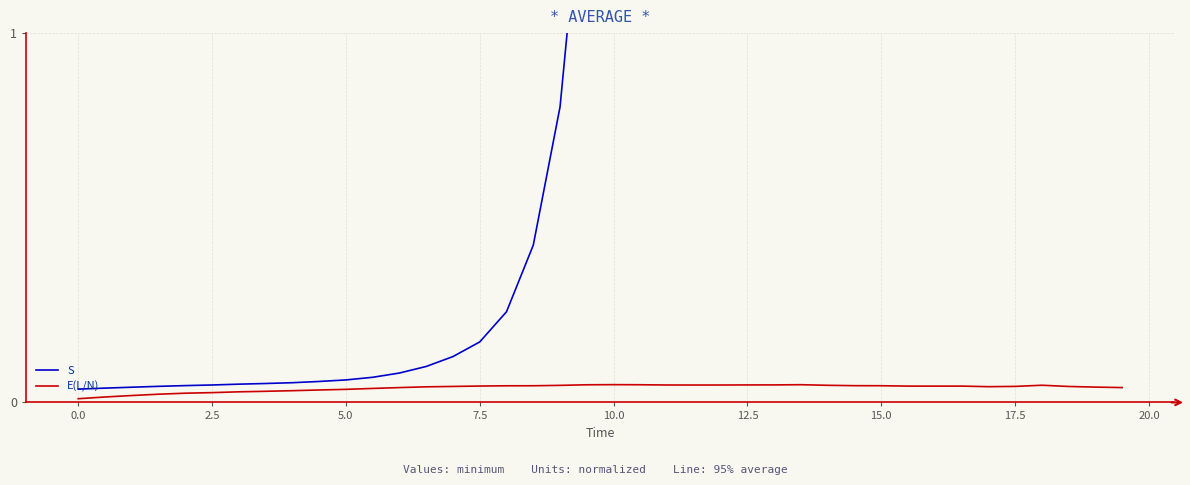

True or false: S and E(L/N) cross at least once.

False